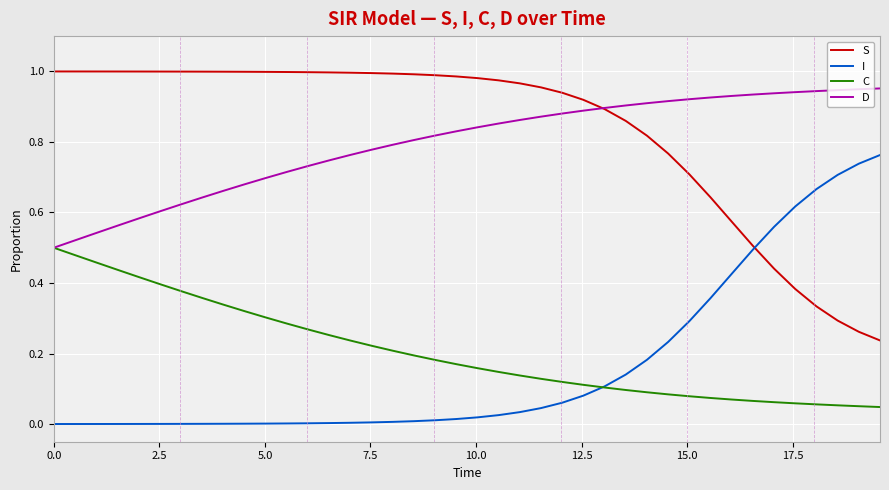

True or false: S and C intersect in this chart.

False